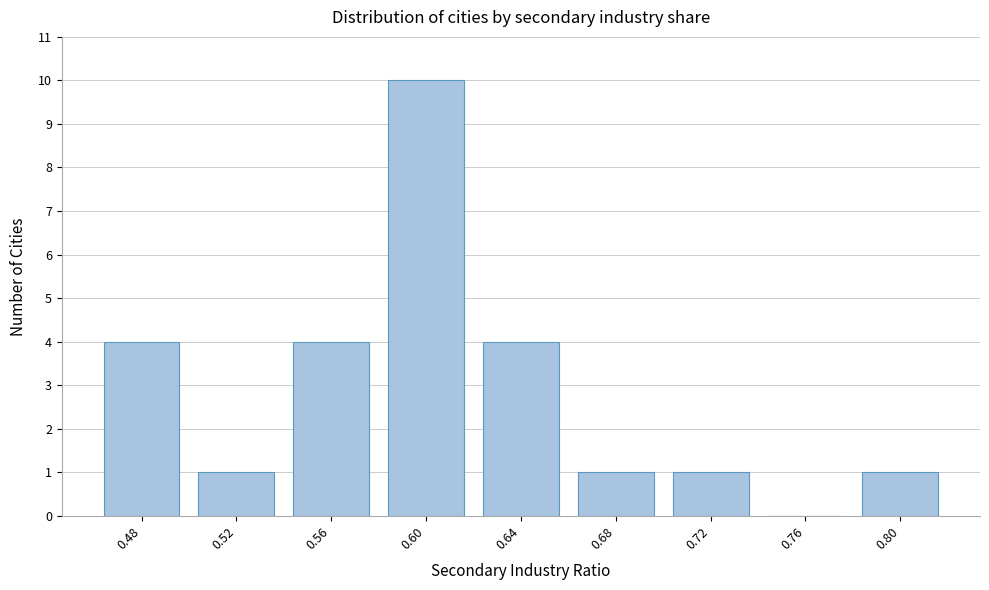

Reading right to left, list all the values displayed in this chart.

0.80=1	0.76=0	0.72=1	0.68=1	0.64=4	0.60=10	0.56=4	0.52=1	0.48=4